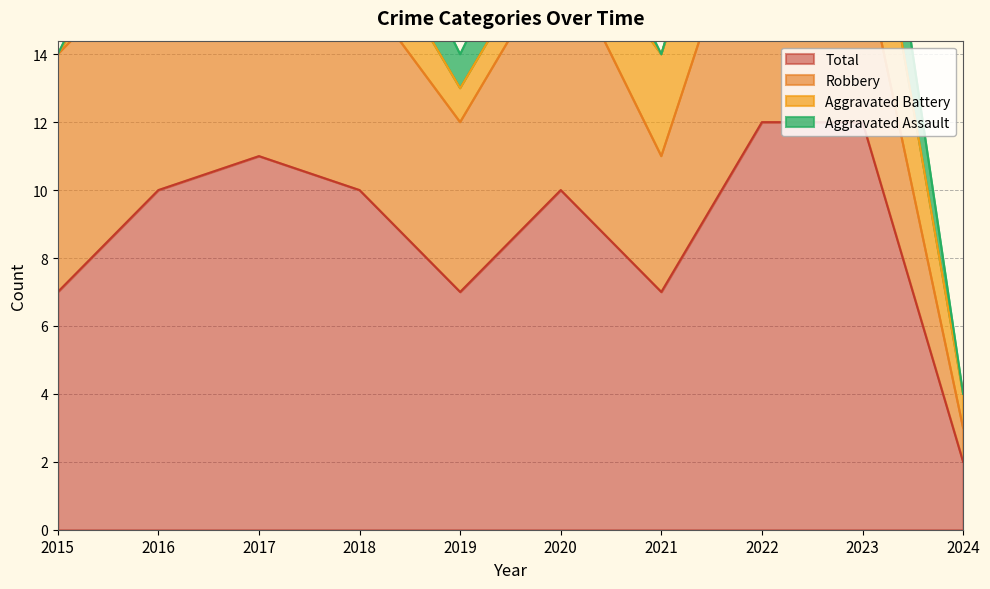

How many Aggravated Battery values are between 1 and 3?

8